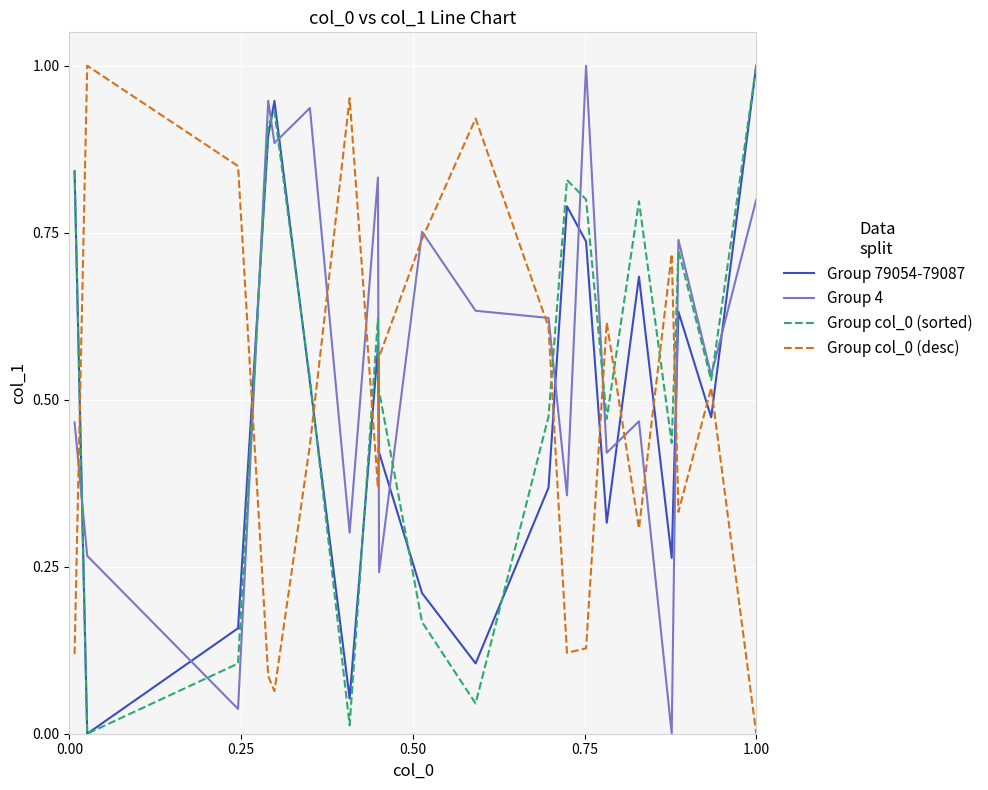

True or false: Group col_0 (desc) and Group 79054-79087 cross at least once.

True